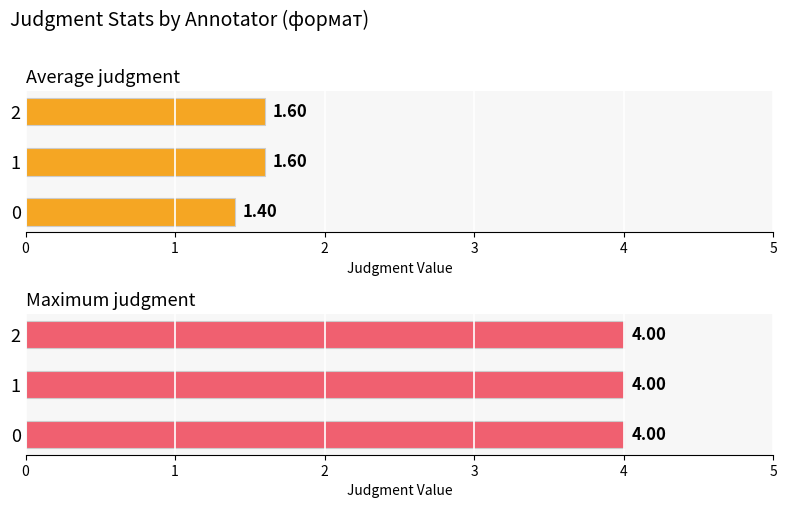

Which label corresponds to the largest value in the chart?

1